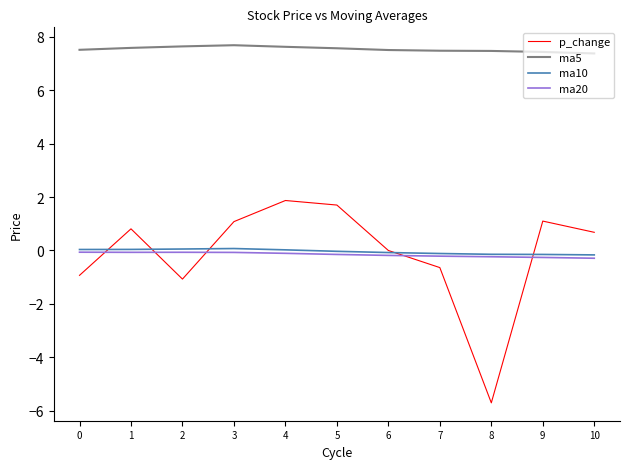

What are all the series names shown in the legend?

p_change, ma5, ma10, ma20